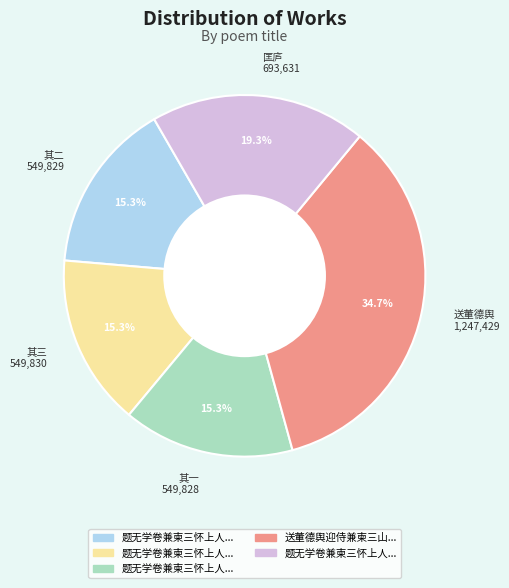

Which has a higher value, 送董德舆 1,247,429 or 匡庐 693,631?

送董德舆 1,247,429